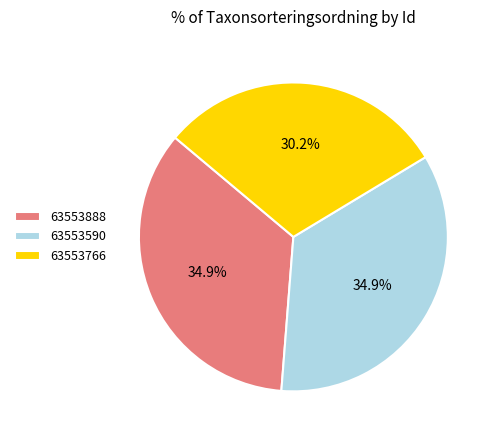

Which category has the smallest portion of the pie?

63553766